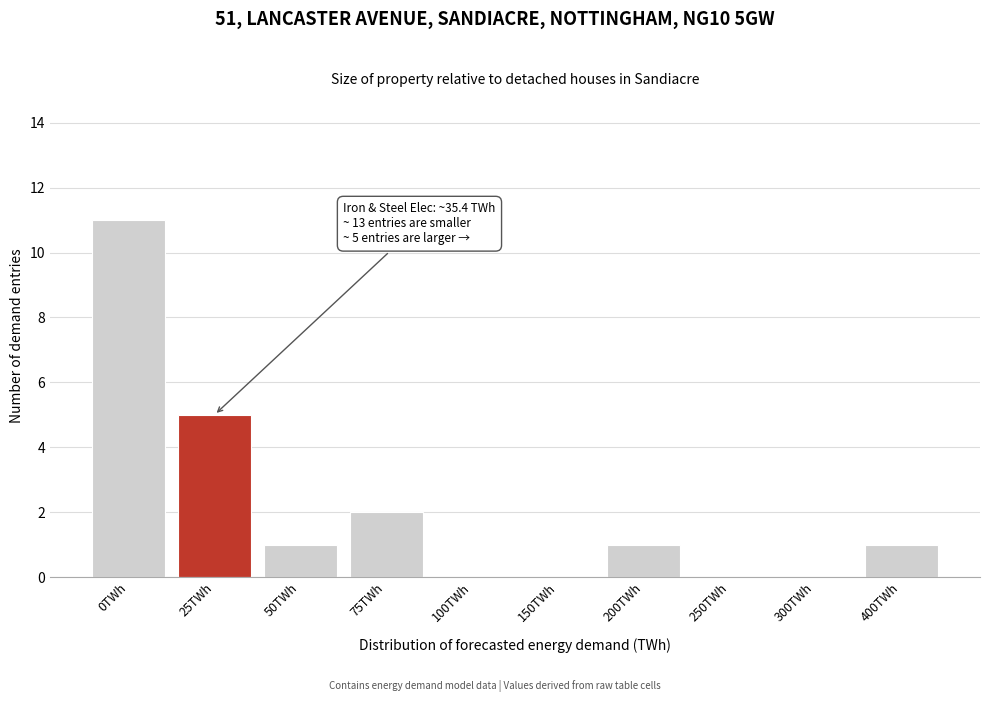

Reading left to right, extract all data points from this chart.

0TWh=11	25TWh=5	50TWh=1	75TWh=2	100TWh=0	150TWh=0	200TWh=1	250TWh=0	300TWh=0	400TWh=1